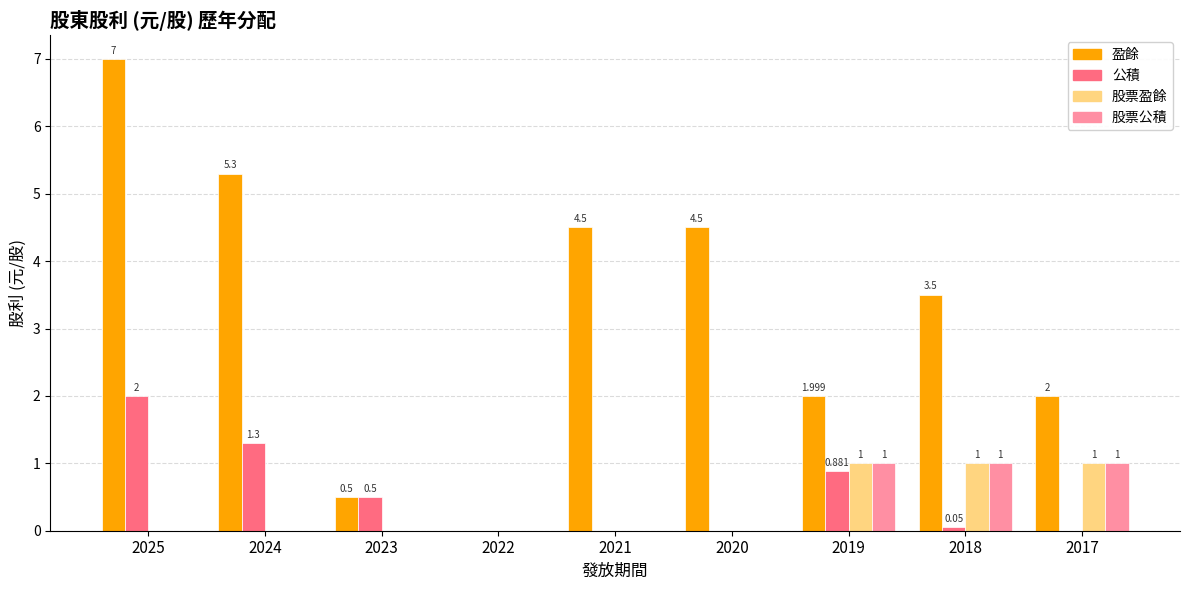

Does the chart contain stacked bars?

No